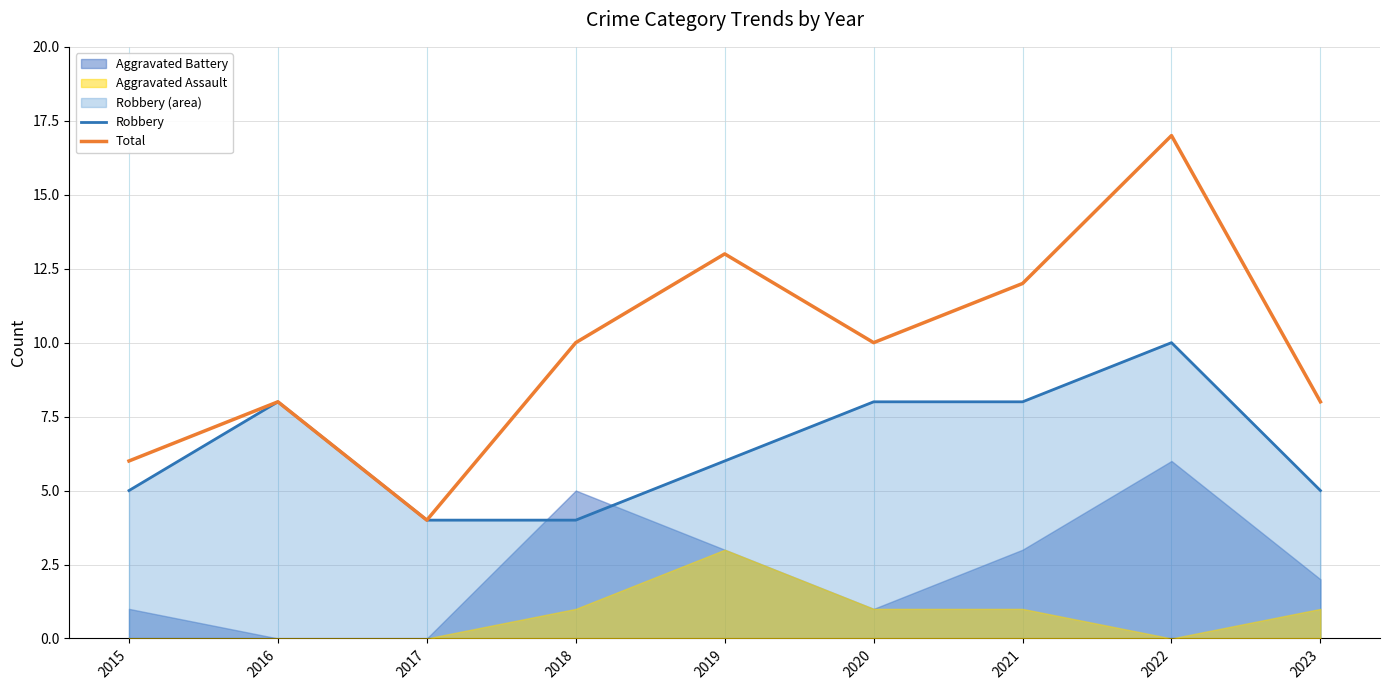

True or false: Robbery has a value of 4 at 2017.

True